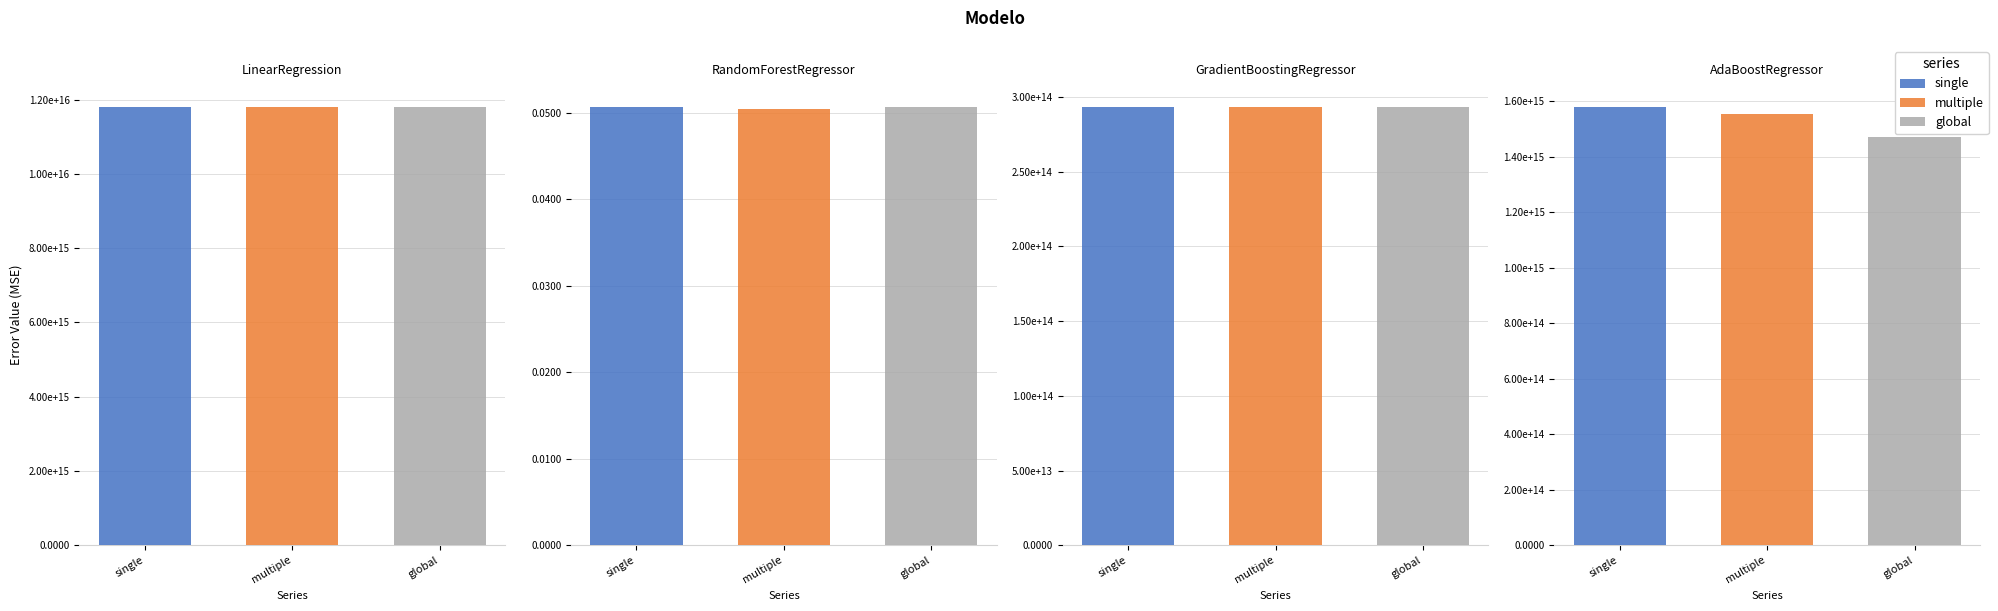

Which has a higher value, RandomForestRegressor or AdaBoostRegressor?

AdaBoostRegressor